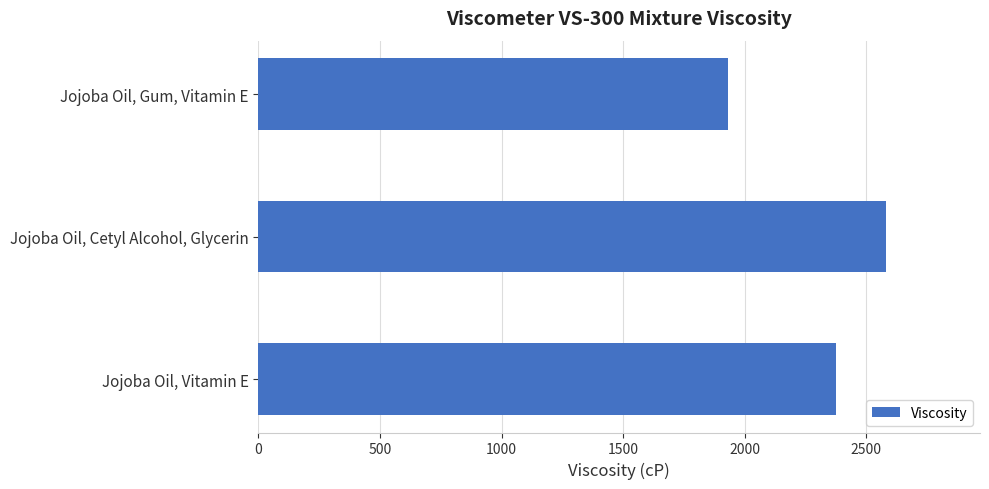

Rank the categories by value from lowest to highest.

Jojoba Oil, Gum, Vitamin E, Jojoba Oil, Vitamin E, Jojoba Oil, Cetyl Alcohol, Glycerin